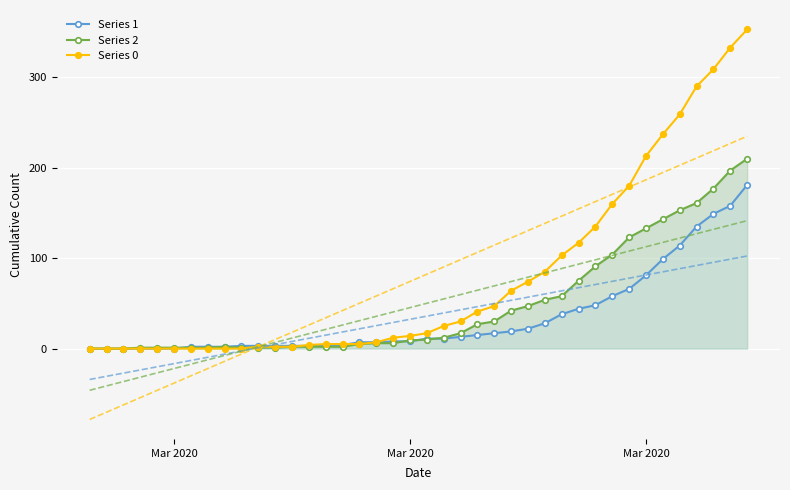

How many data points in Series 1 are less than 11?

20